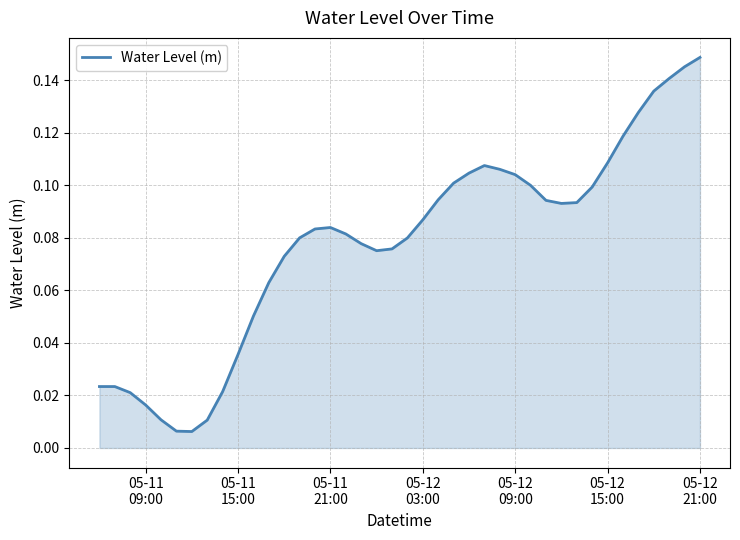

True or false: there are more than 1 points higher than both neighbors.

True